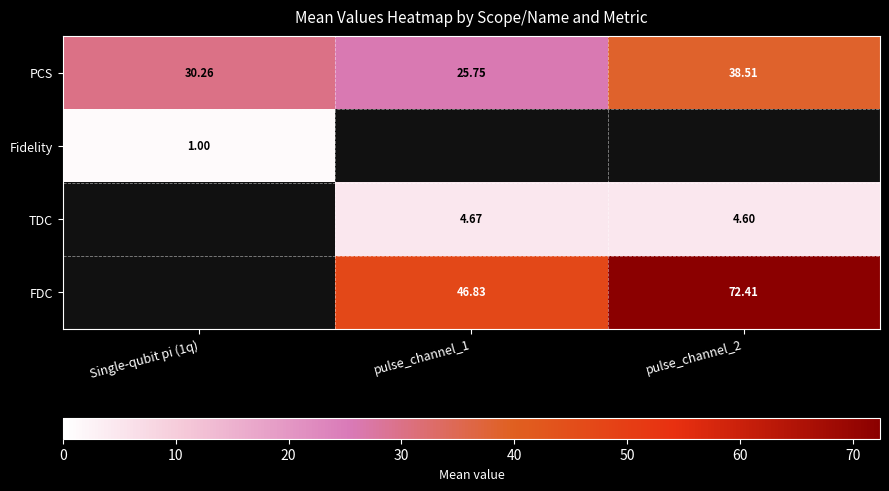

Is the value of Fidelity at Single-qubit pi (1q) greater than the value of FDC at pulse_channel_2?

No